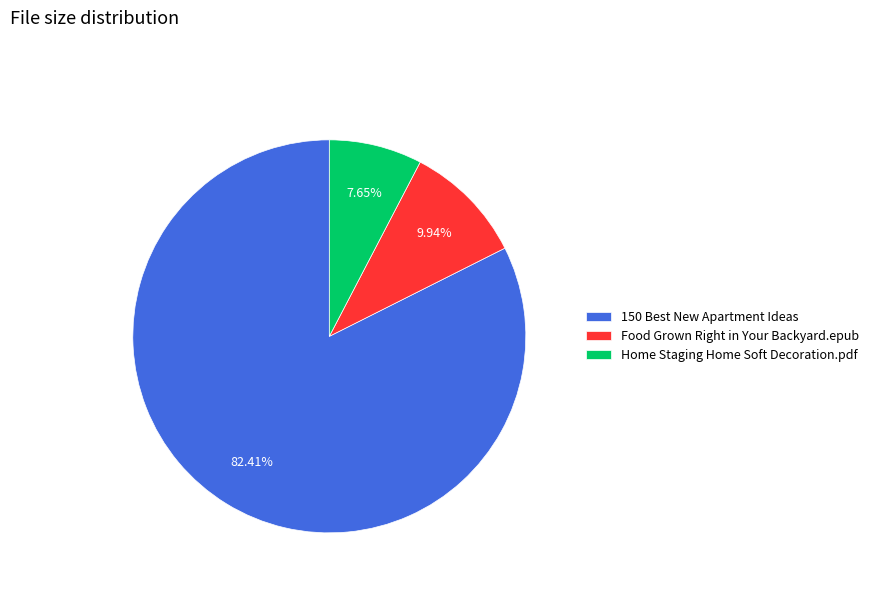

Count the number of slices in the pie.

3